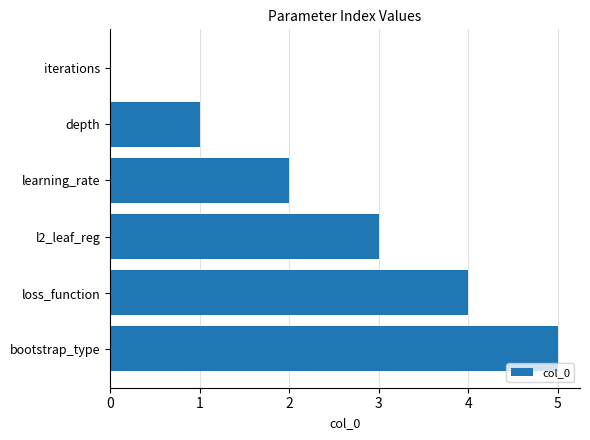

Is it true that the value at iterations is 0?

True